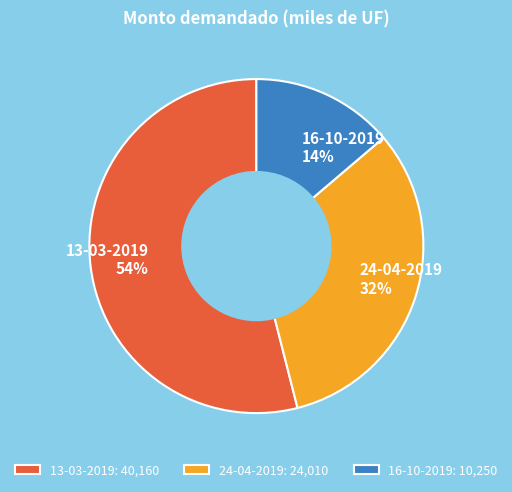

What is the smallest slice in the pie chart?

16-10-2019